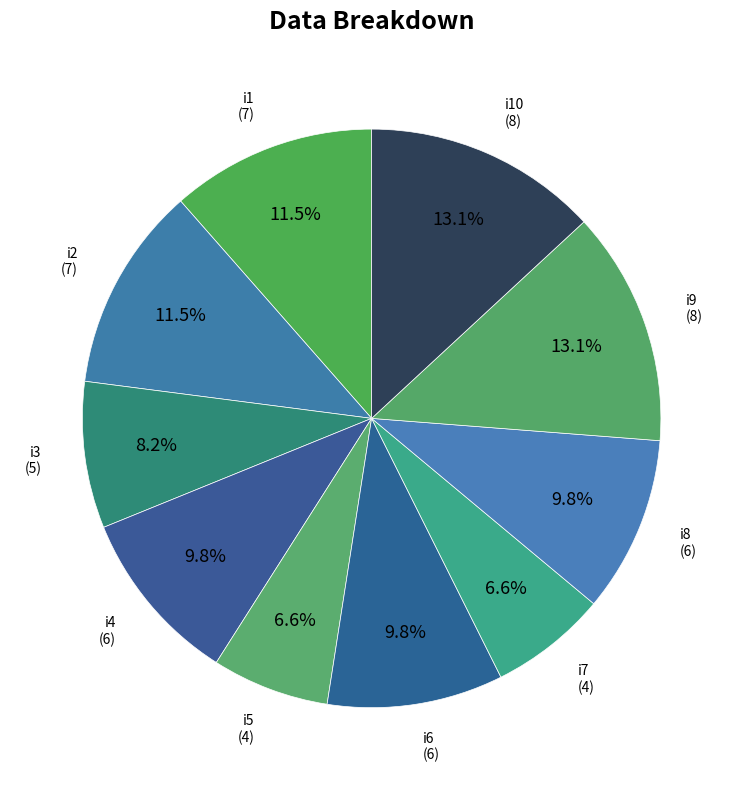

Count the number of slices in the pie.

10